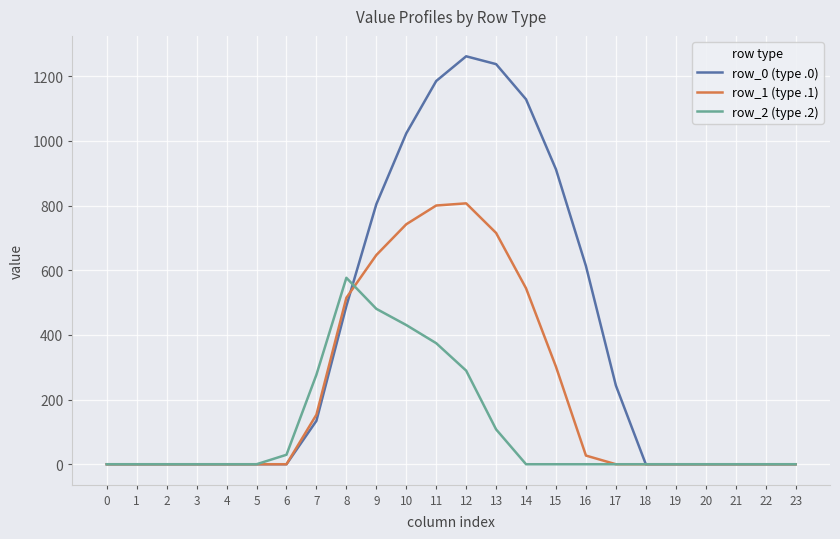

The value of row_1 (type .1) at 12 is 806.9. True or false?

True